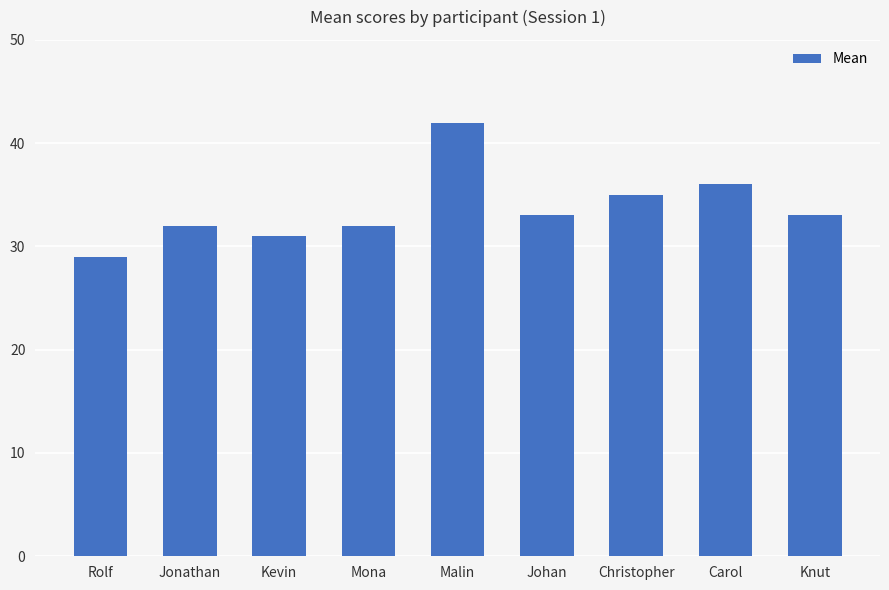

Is it true that the value at Jonathan is 32?

True